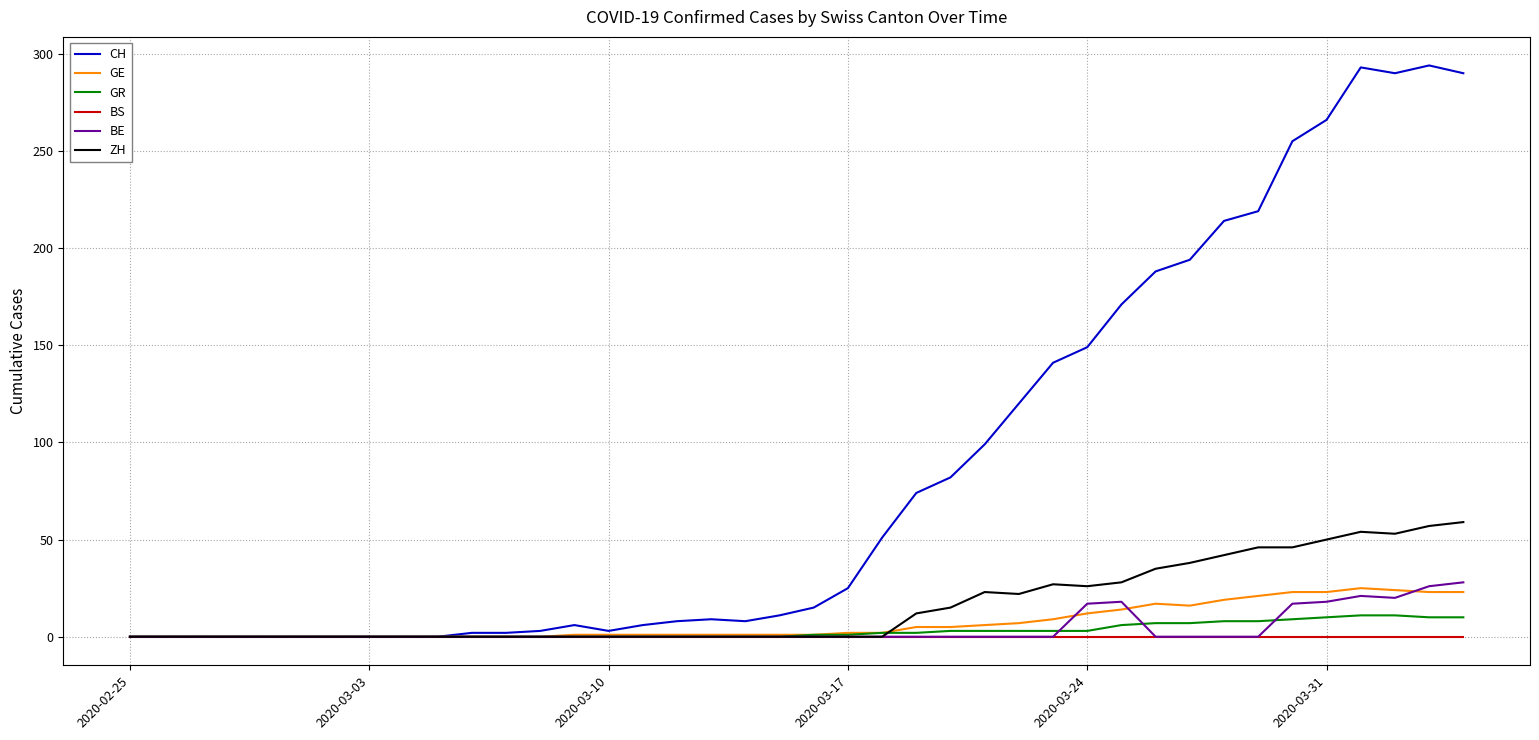

Which series has the largest total across all categories?

CH